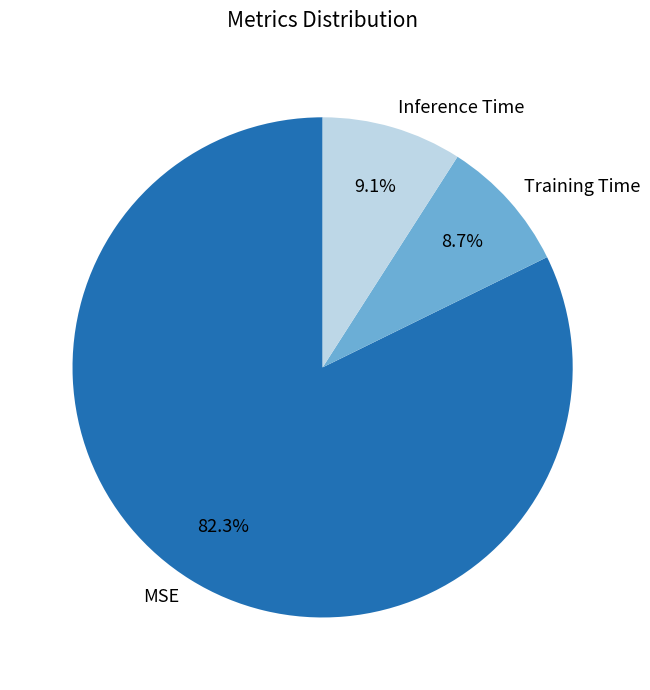

True or false: Training Time accounts for 9% of the total.

True